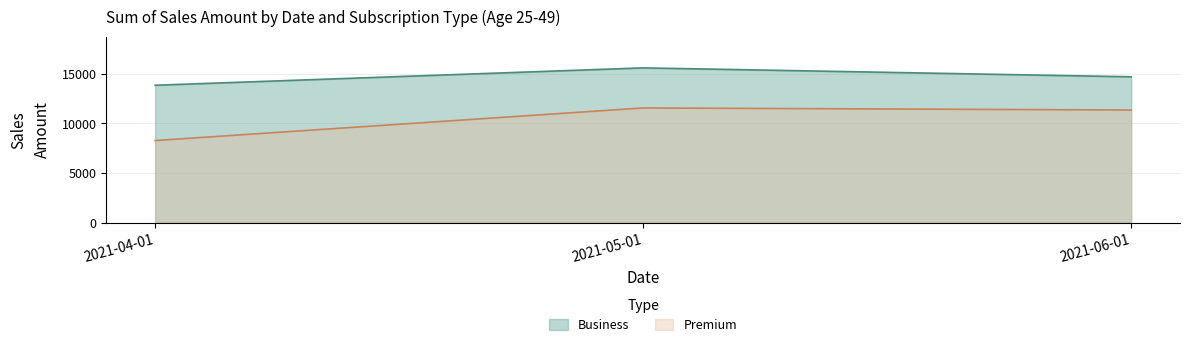

Rank the series by their maximum value, from lowest to highest.

Premium, Business